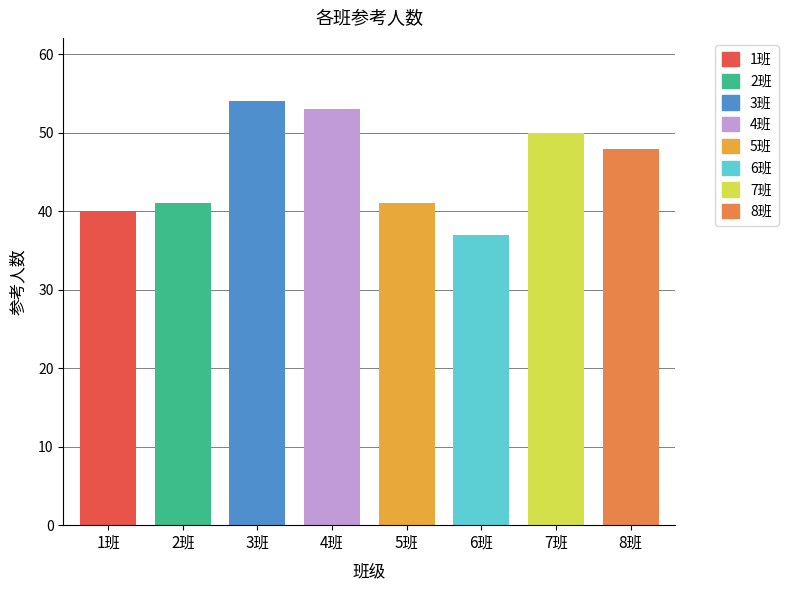

What is the change in value from 1班 to 8班?

+8